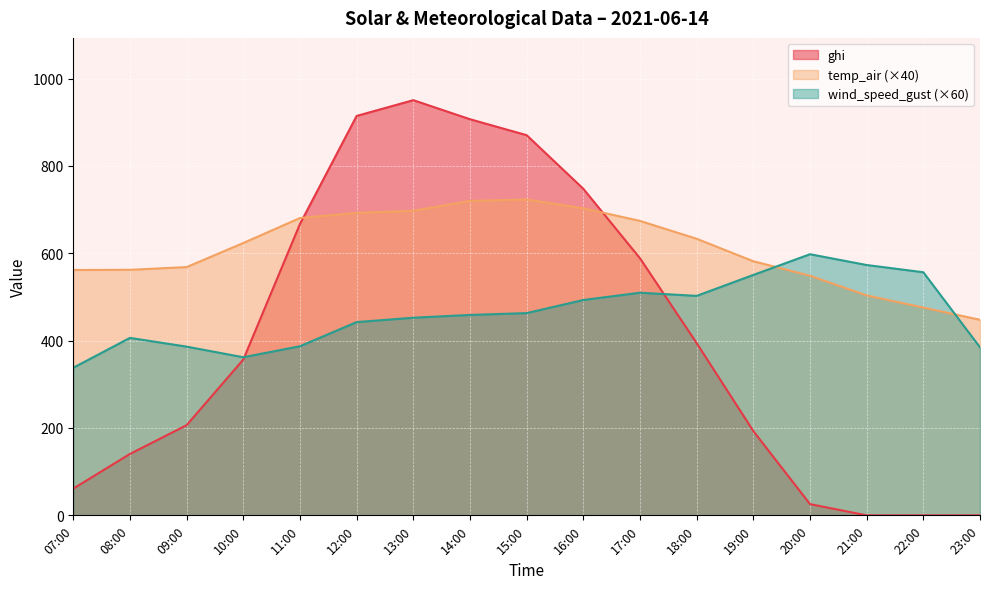

What is the label of the 15th point from the right?

09:00